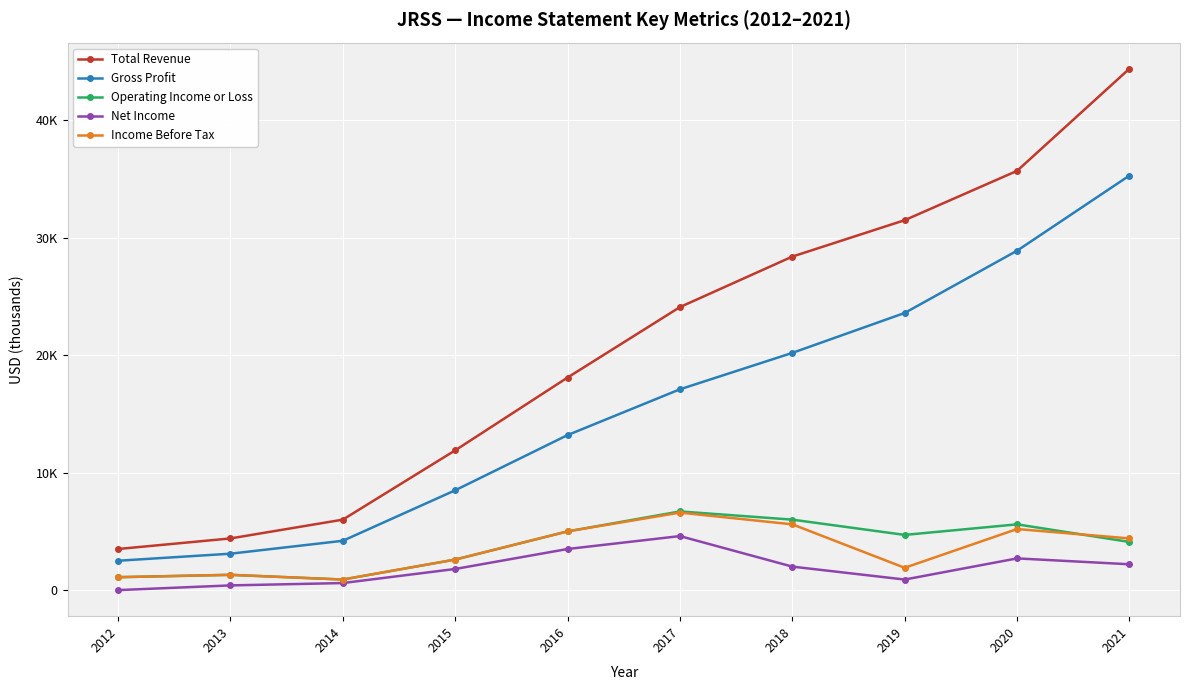

Is it true that Operating Income or Loss equals 5600 at 2020?

True